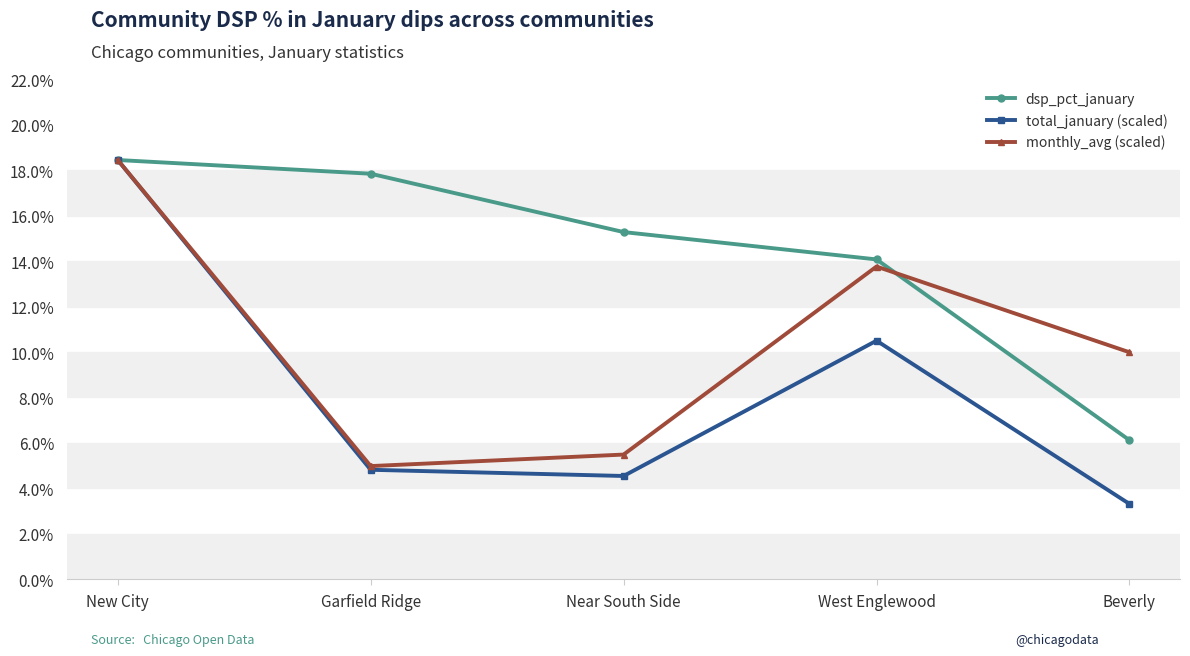

At which category is the sum across all series the highest?

New City